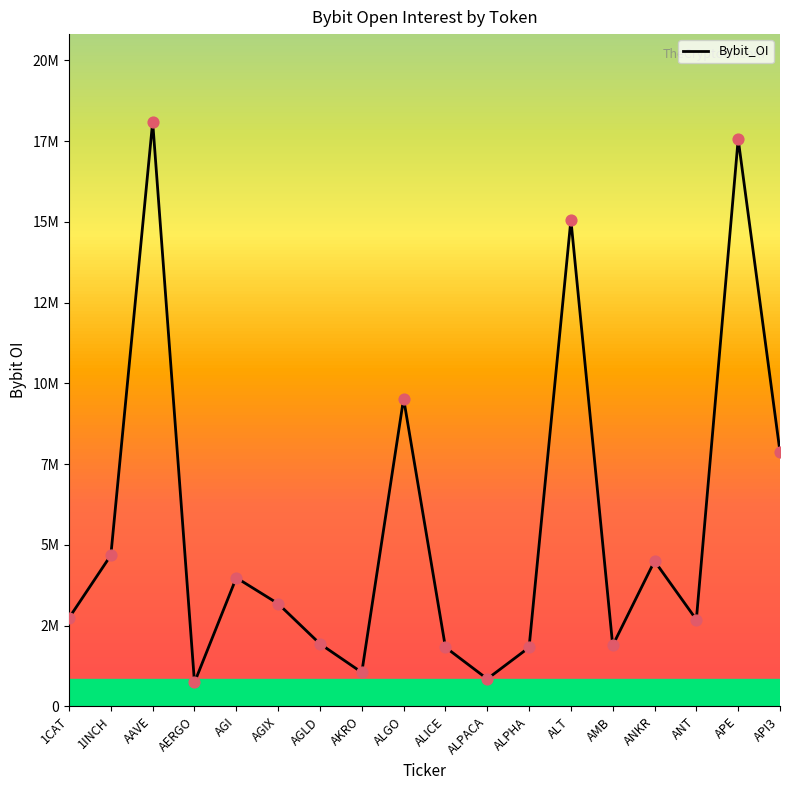

Is this an area chart (filled region under the line)?

No